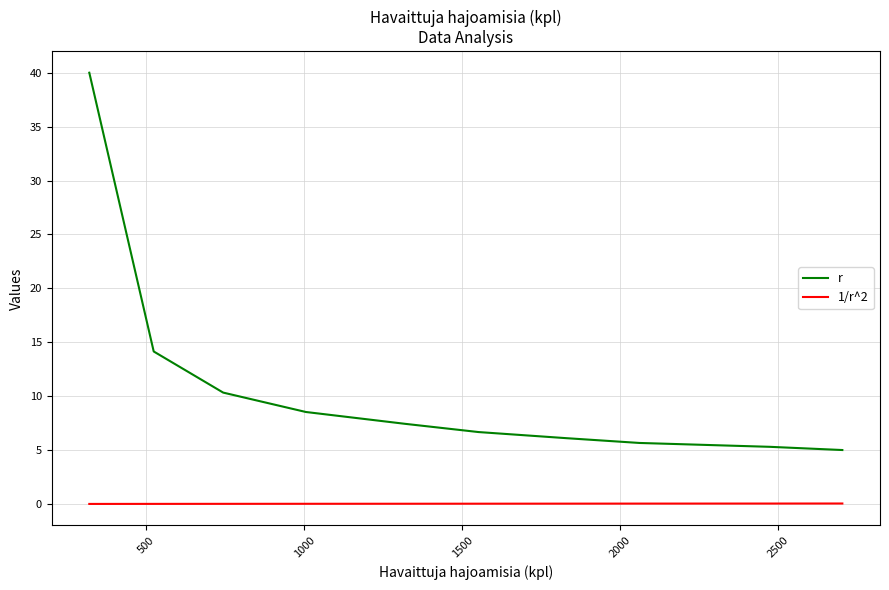

The 1/r^2 series shows 0.0 at 3000. True or false?

False